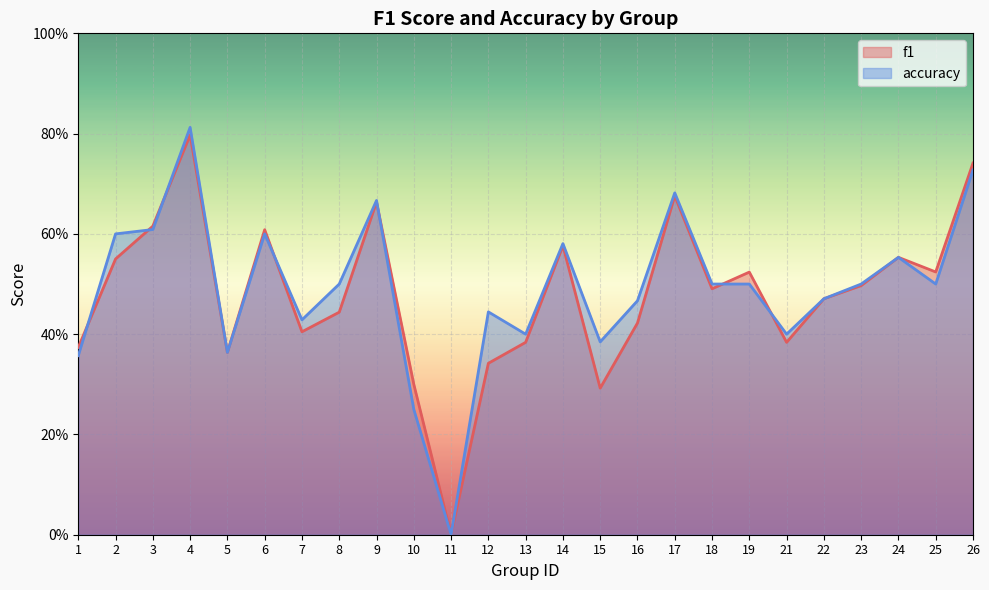

What is the highest value of the f1 series?

0.8